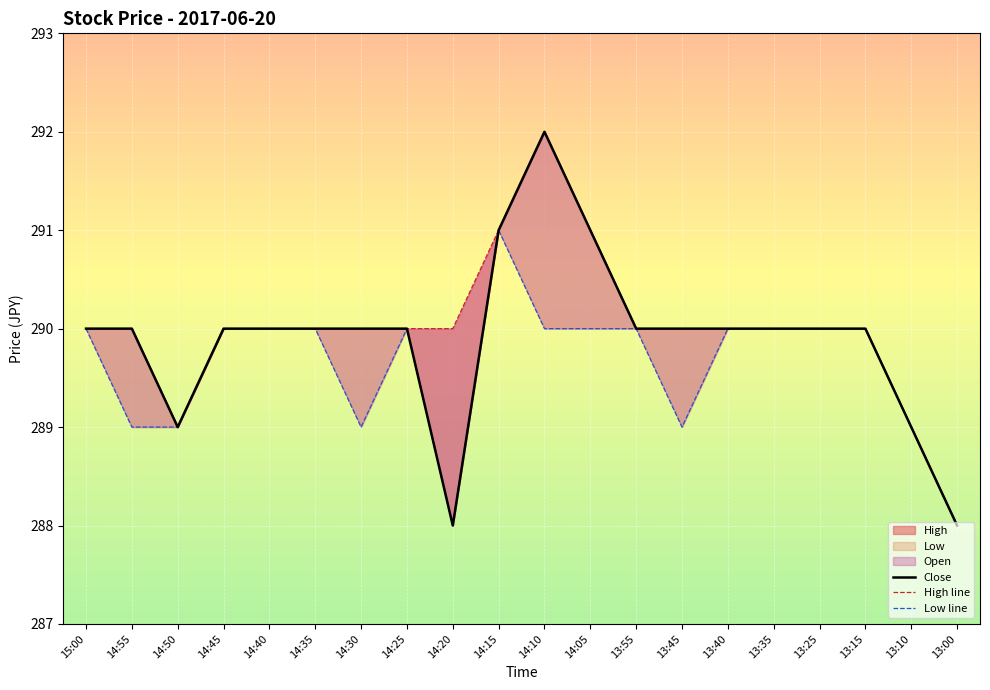

True or false: Low line and High line cross at least once.

False